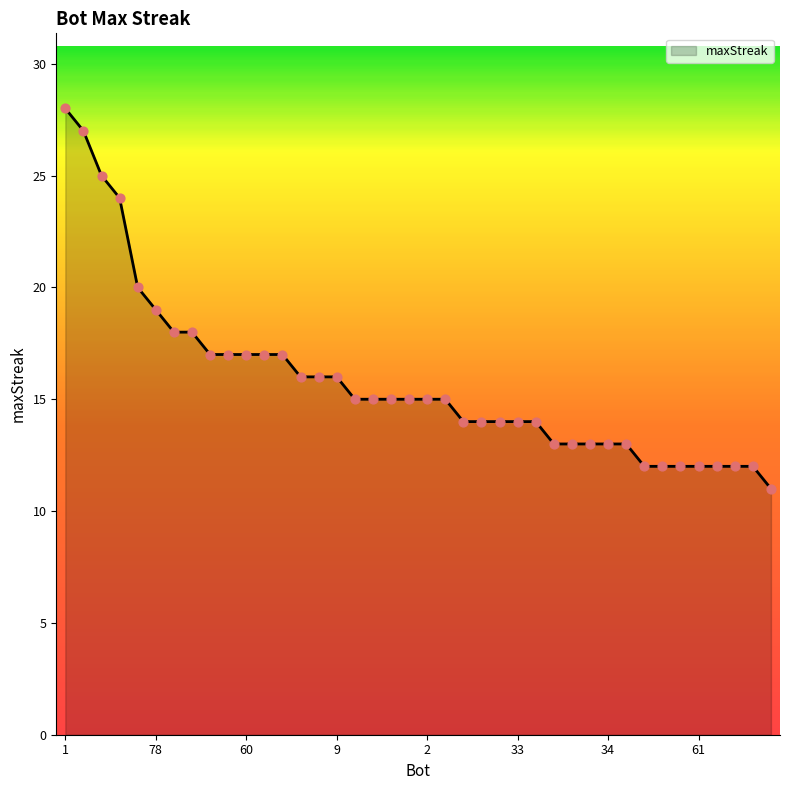

What is the minimum value shown in the chart?

11